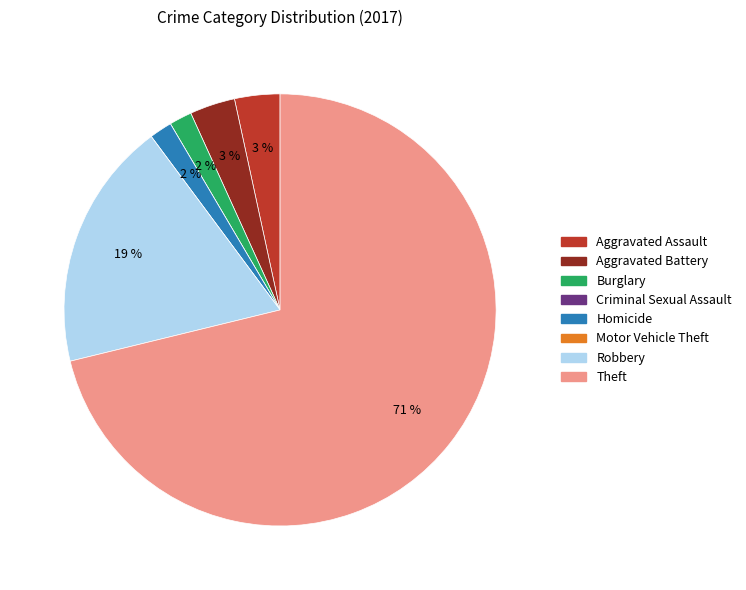

To the nearest percent, what is the difference between the largest and smallest slice percentages?

71%